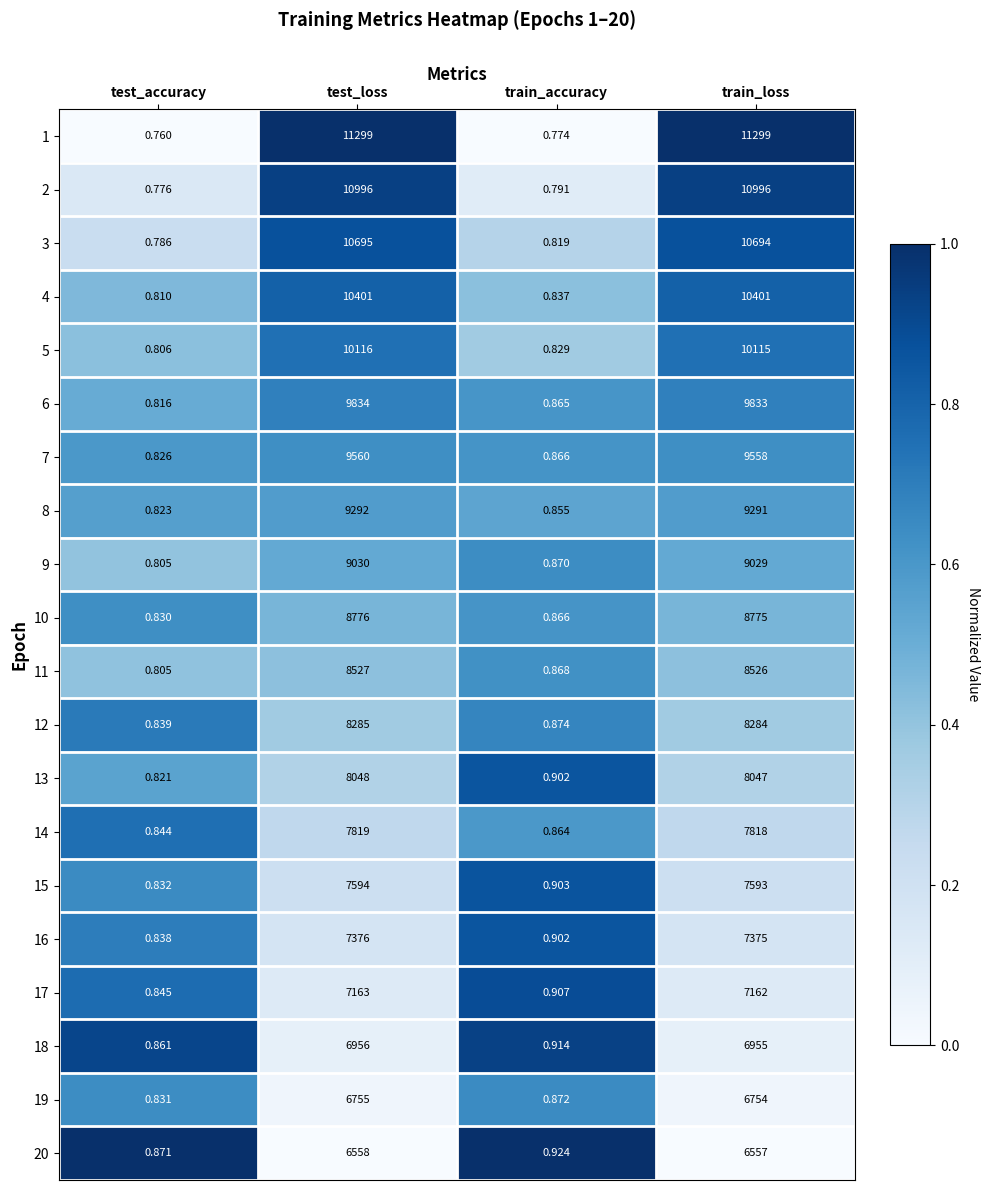

Which category has the lowest value across all series?

test_accuracy